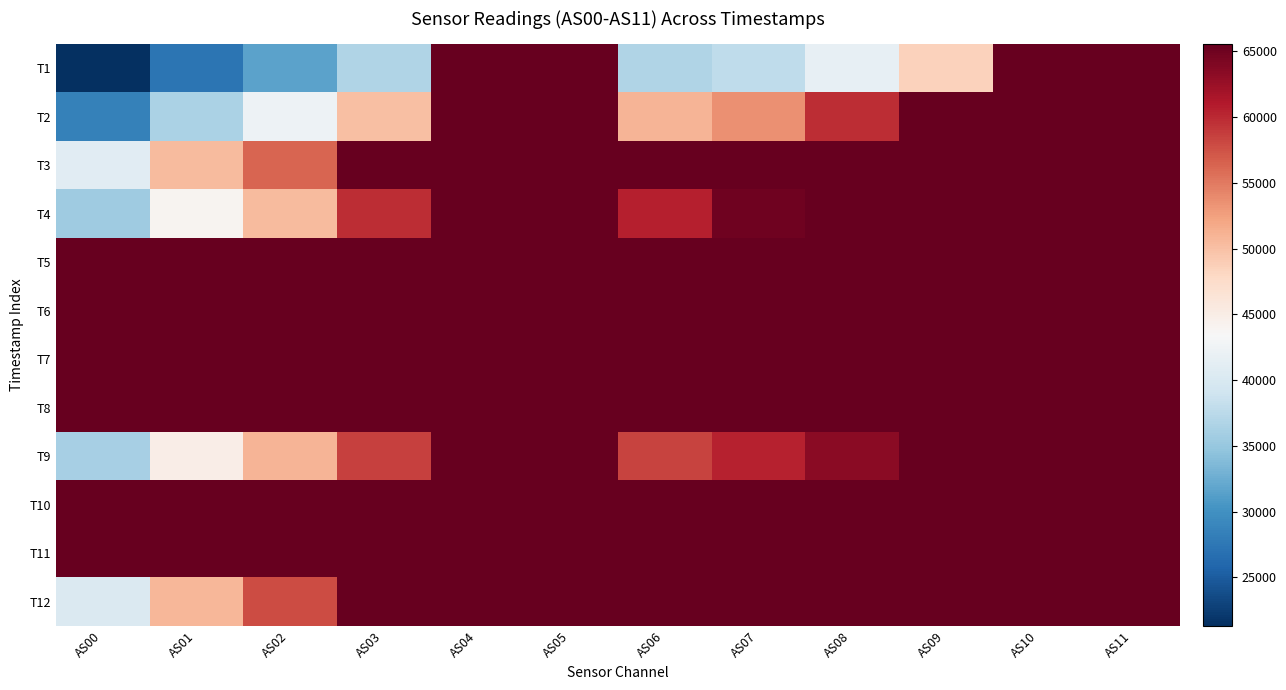

What is the spread (max minus min) of values at AS00?

44218